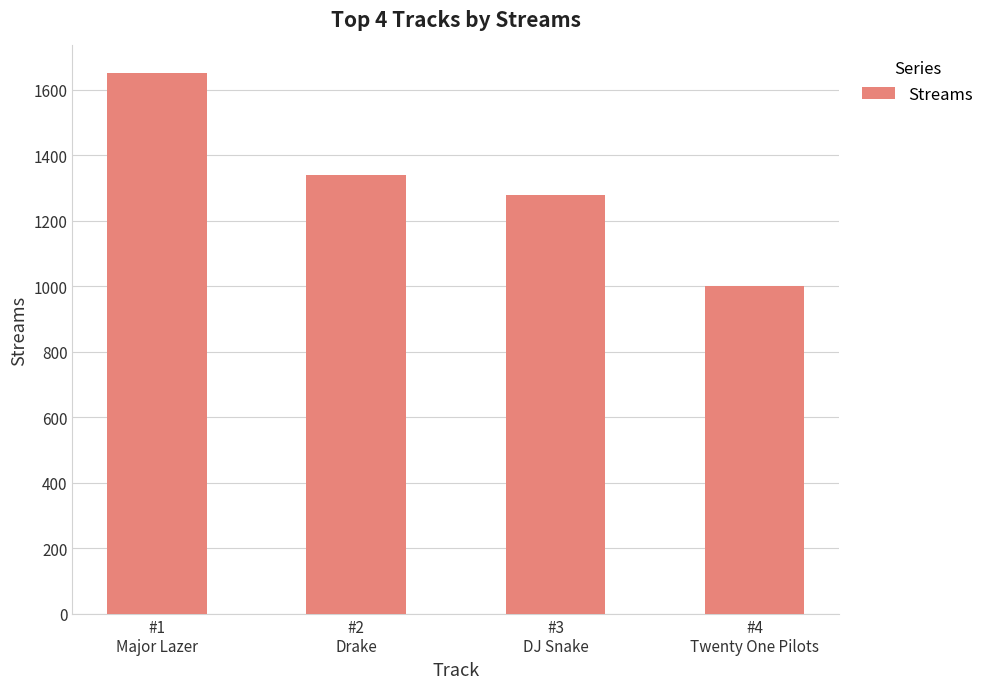

Where does the data first go above 1339?

#1
Major Lazer